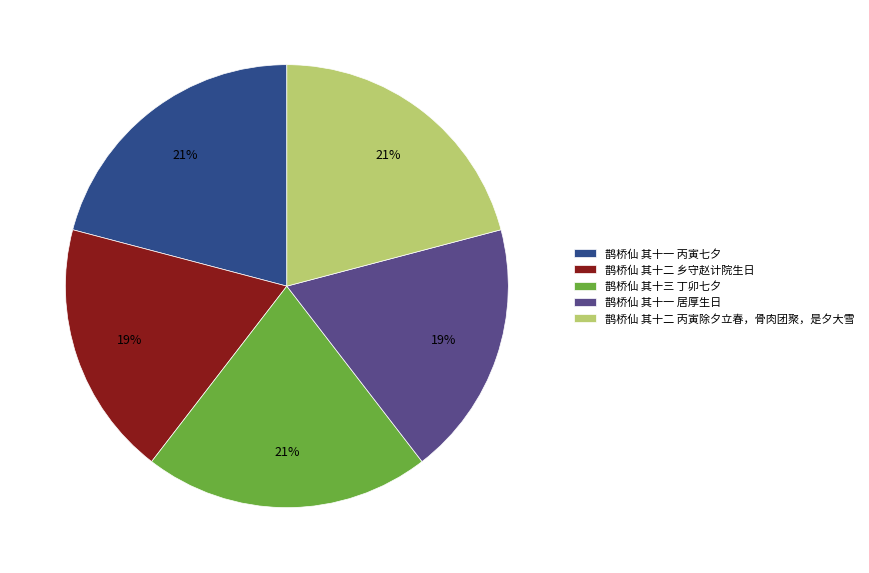

What percentage is the 鹊桥仙 其十一 丙寅七夕 slice, to the nearest percent?

21%